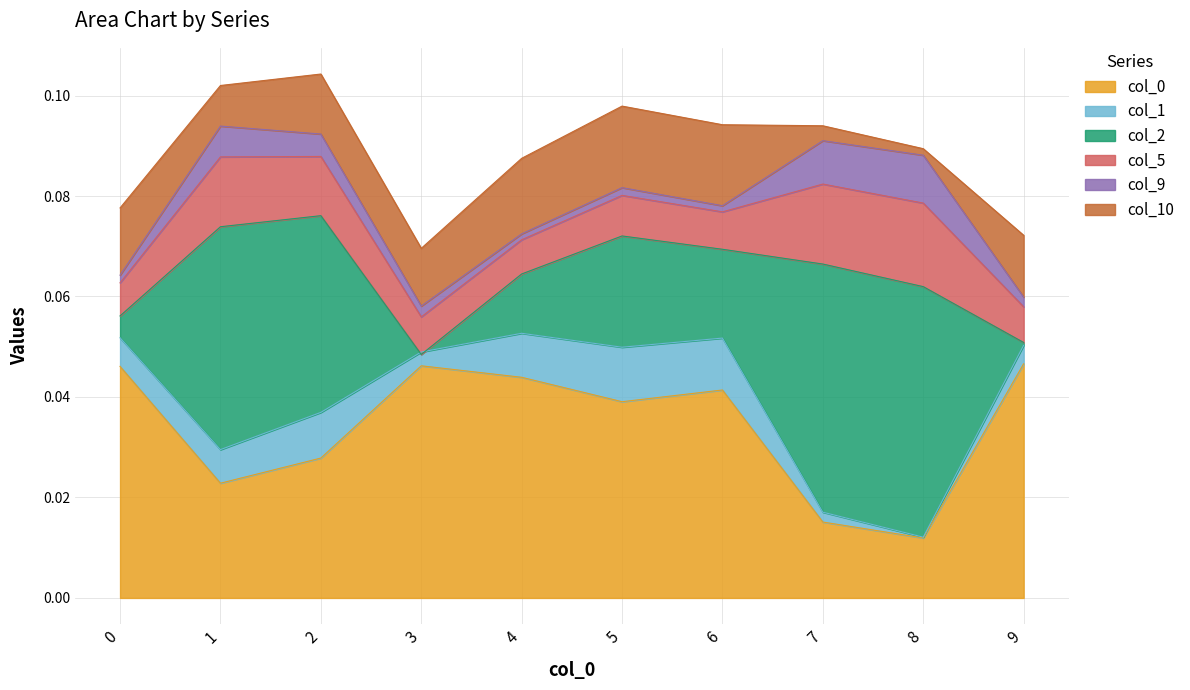

Rank the categories by 2 value from lowest to highest.

3, 9, 0, 4, 6, 5, 2, 1, 7, 8